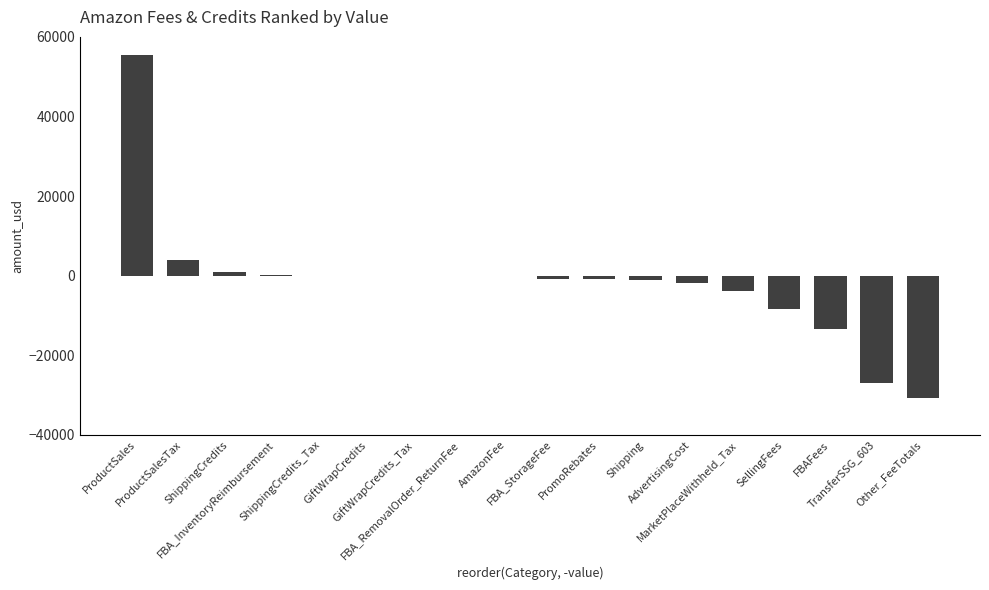

What is the difference between the values at ShippingCredits_Tax and ShippingCredits?

784.6